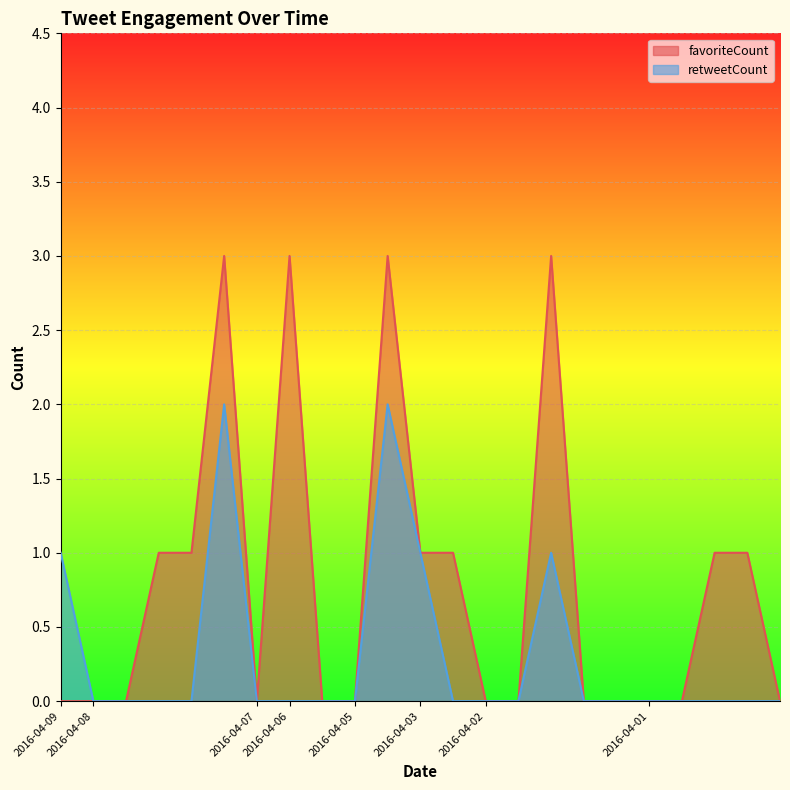

True or false: favoriteCount and retweetCount intersect in this chart.

False